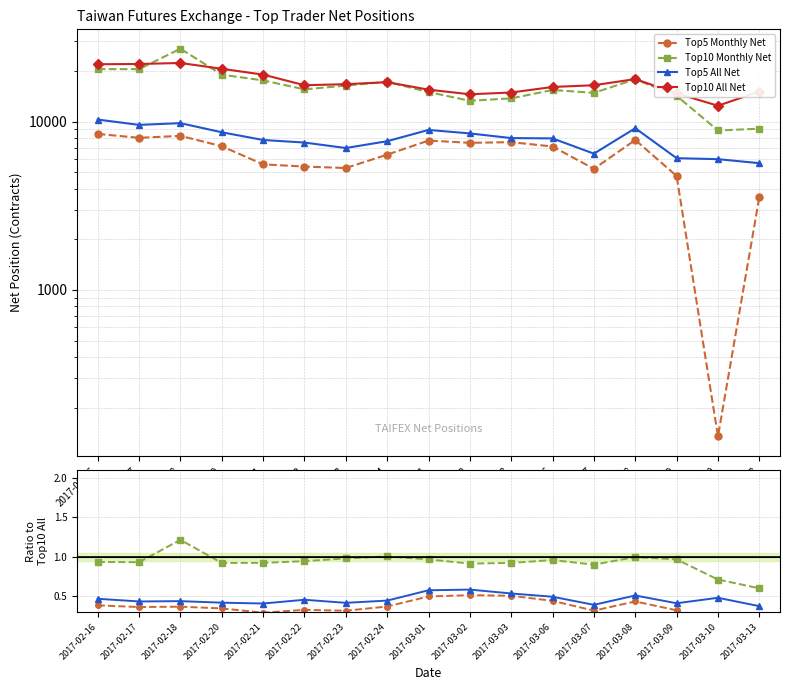

Reading left to right, list all the values displayed in this chart.

Top5 Monthly Net: 2017-02-16=0.4	2017-02-17=0.4	2017-02-18=0.4	2017-02-20=0.3	2017-02-21=0.3	2017-02-22=0.3	2017-02-23=0.3	2017-02-24=0.4	2017-03-01=0.5	2017-03-02=0.5	2017-03-03=0.5	2017-03-06=0.4	2017-03-07=0.3	2017-03-08=0.4	2017-03-09=0.3	2017-03-10=0.0	2017-03-13=0.2
Top10 Monthly Net: 2017-02-16=0.9	2017-02-17=0.9	2017-02-18=1.2	2017-02-20=0.9	2017-02-21=0.9	2017-02-22=0.9	2017-02-23=1.0	2017-02-24=1.0	2017-03-01=1.0	2017-03-02=0.9	2017-03-03=0.9	2017-03-06=1.0	2017-03-07=0.9	2017-03-08=1.0	2017-03-09=1.0	2017-03-10=0.7	2017-03-13=0.6
Top5 All Net: 2017-02-16=0.5	2017-02-17=0.4	2017-02-18=0.4	2017-02-20=0.4	2017-02-21=0.4	2017-02-22=0.5	2017-02-23=0.4	2017-02-24=0.4	2017-03-01=0.6	2017-03-02=0.6	2017-03-03=0.5	2017-03-06=0.5	2017-03-07=0.4	2017-03-08=0.5	2017-03-09=0.4	2017-03-10=0.5	2017-03-13=0.4
Top10 All Net: 2017-02-16=21909.0	2017-02-17=21975.0	2017-02-18=22293.0	2017-02-20=20579.0	2017-02-21=19009.0	2017-02-22=16443.0	2017-02-23=16676.0	2017-02-24=17141.0	2017-03-01=15474.0	2017-03-02=14528.0	2017-03-03=14882.0	2017-03-06=16057.0	2017-03-07=16439.0	2017-03-08=17885.0	2017-03-09=14700.0	2017-03-10=12422.0	2017-03-13=15079.0